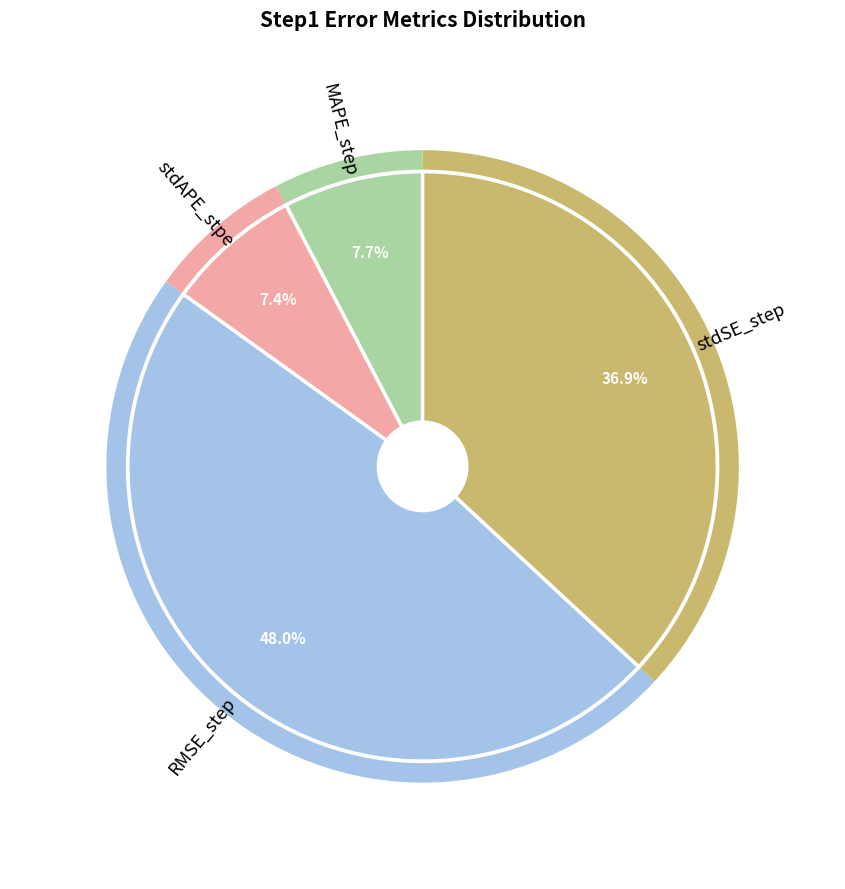

How many segments does this pie chart have?

4